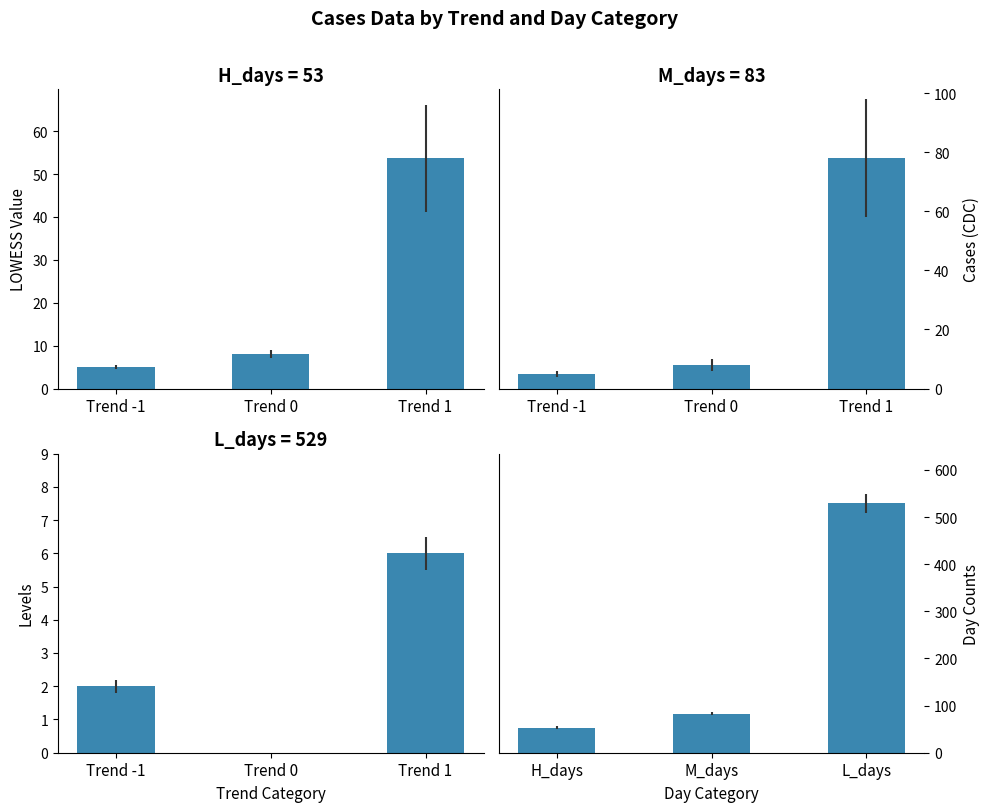

Is the value of lowess_data at Trend 1 greater than the value of levels at Trend -1?

Yes